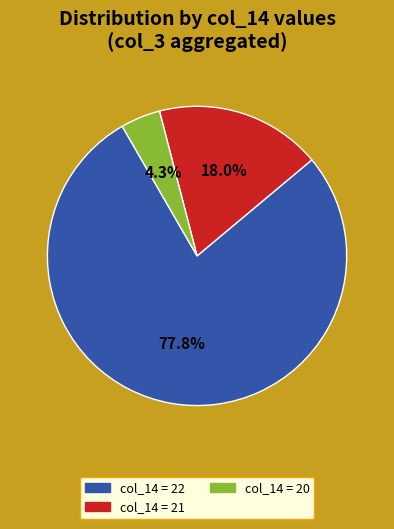

Is there a majority slice in this chart?

Yes